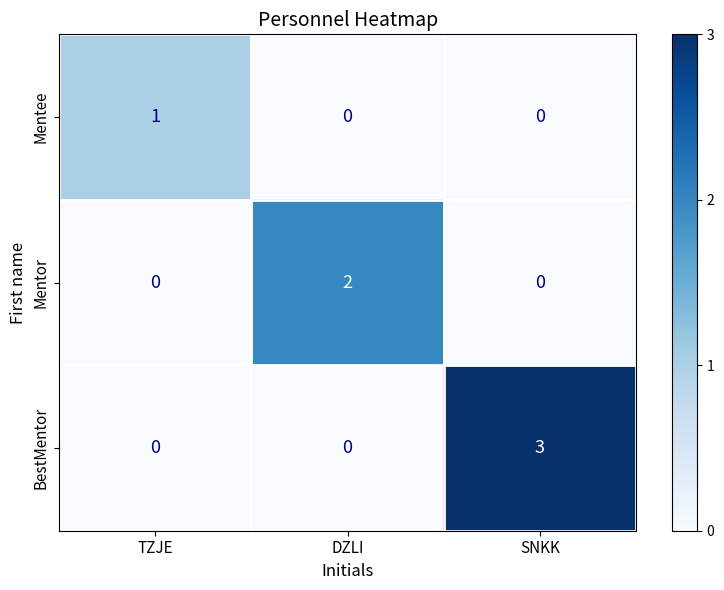

How many distinct data groups are displayed?

3